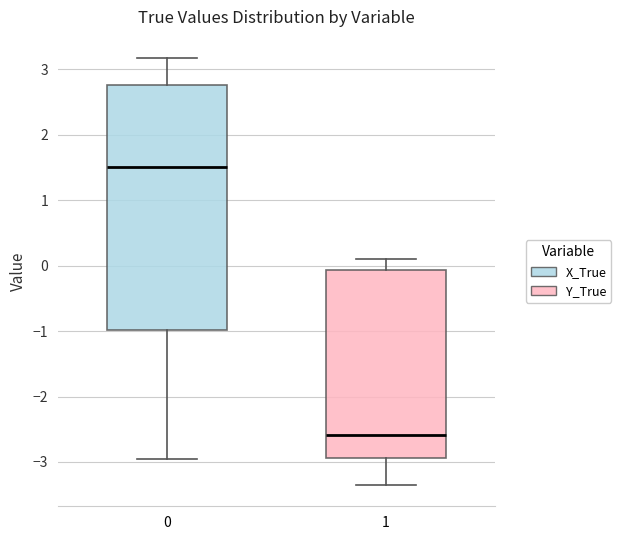

Where is the lower edge of the box at x = 1 on the y-axis? The values are not printed on the chart, so give them approximately, as read against the axis.

-2.9